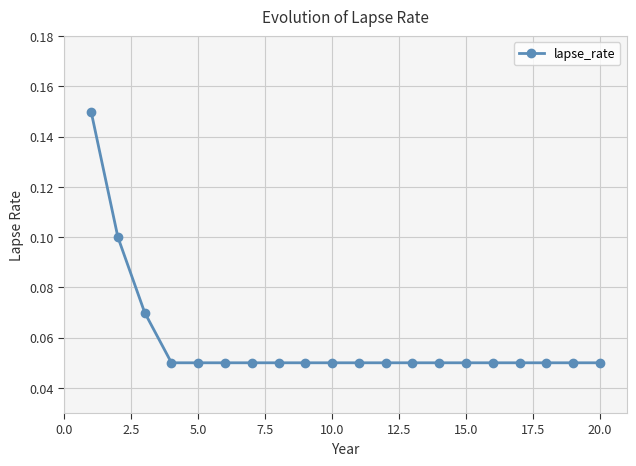

How many lines are shown in the chart?

1